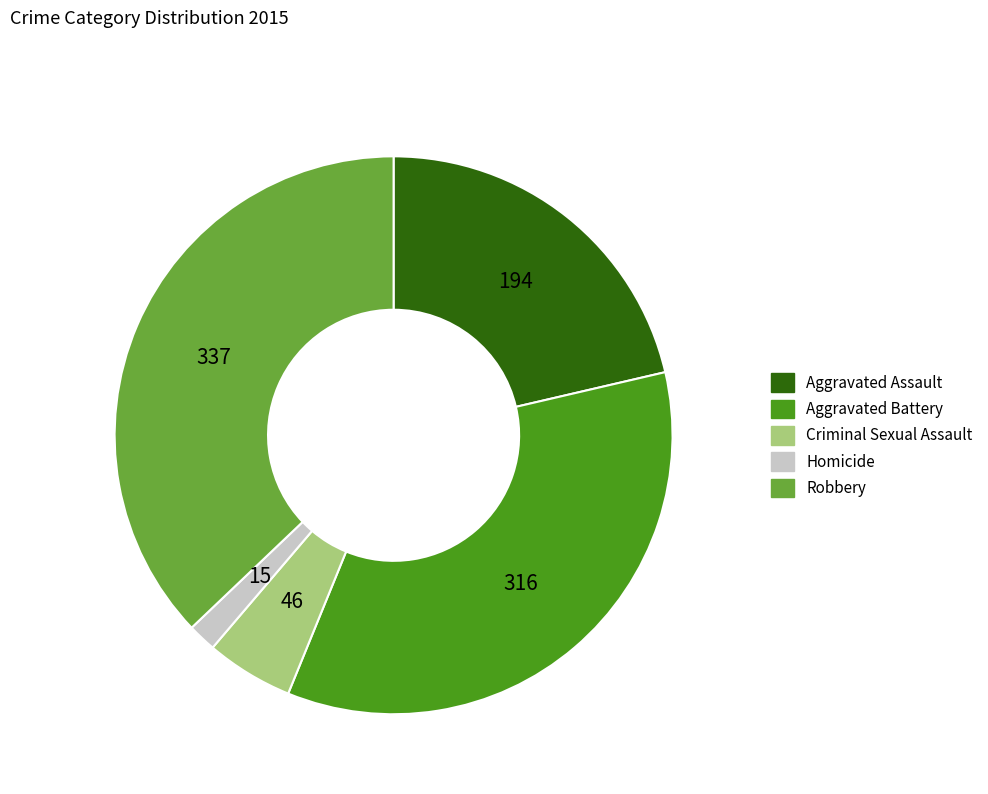

Which slice is the smallest?

Homicide